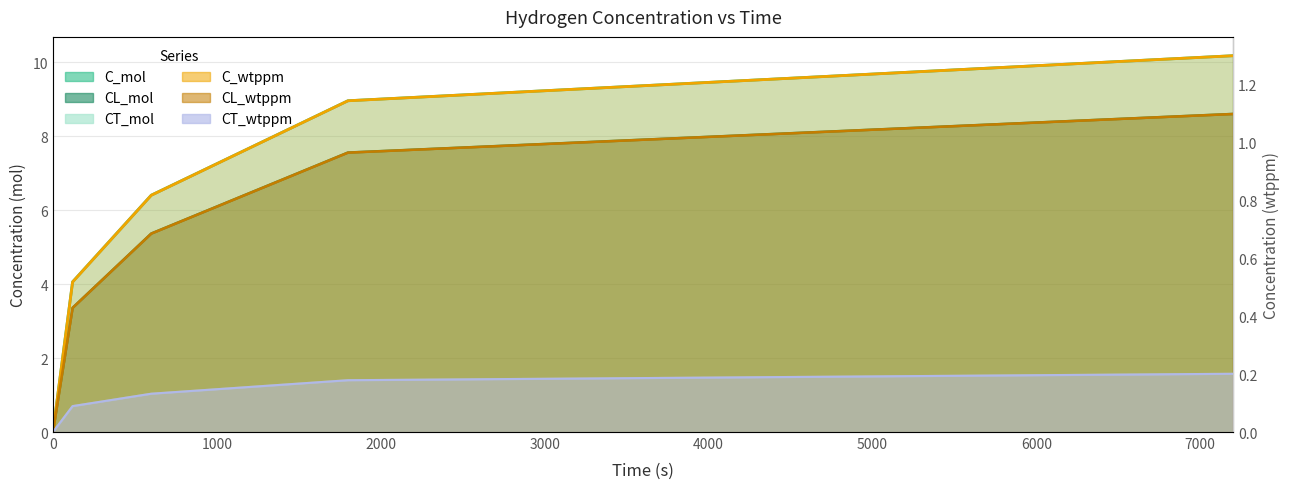

What is the maximum value shown in the chart?

10.2